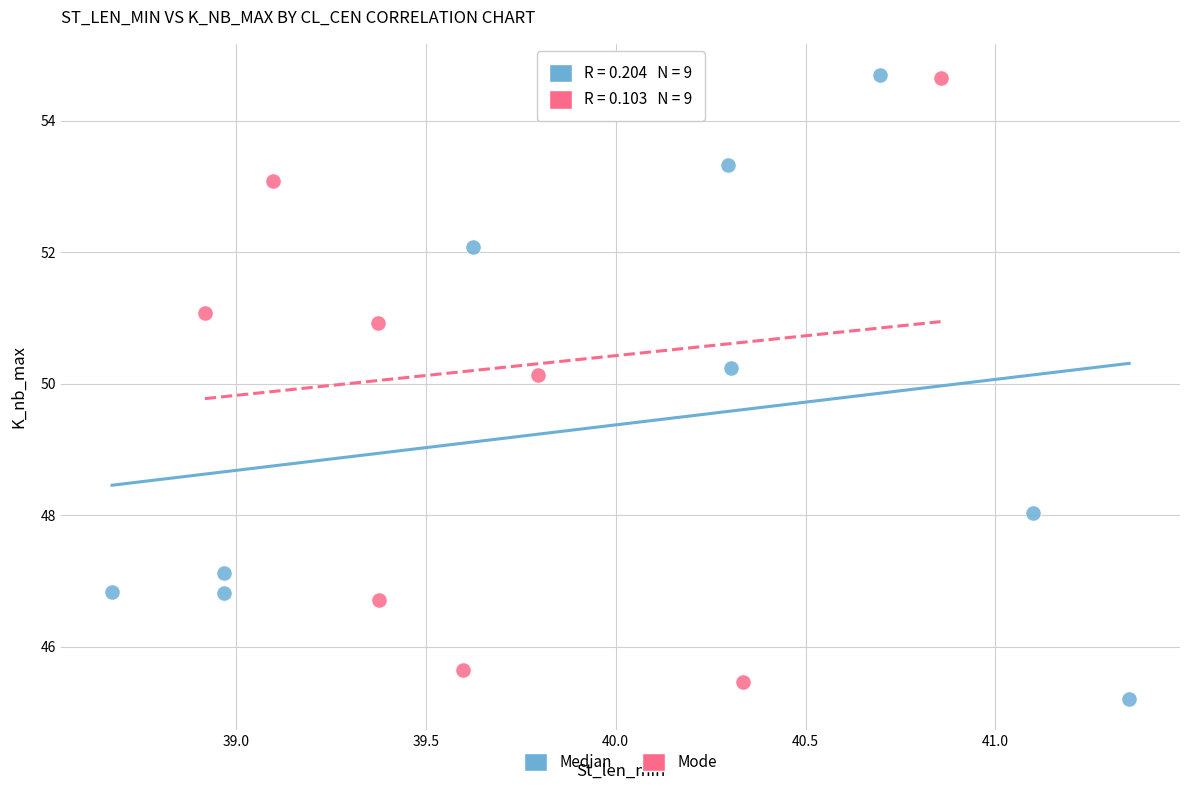

What are all the series names shown in the legend?

Median, Mode